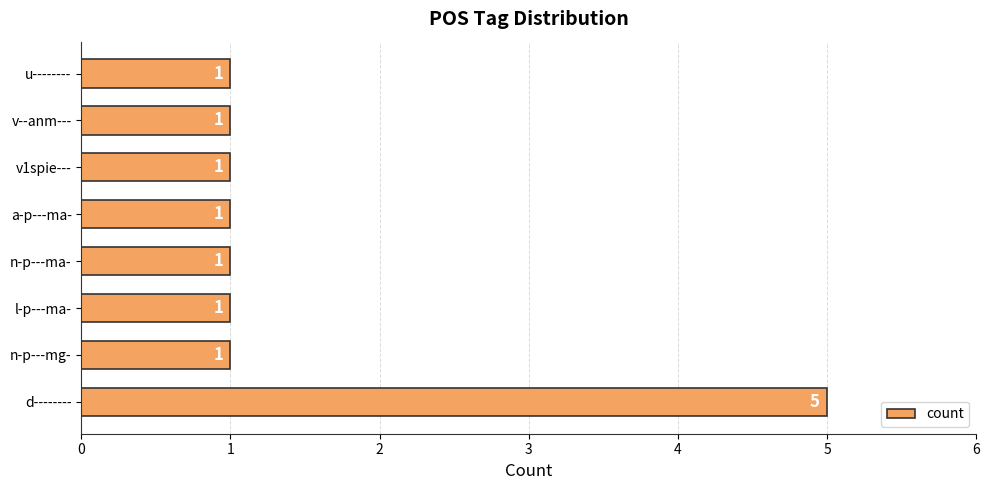

How many bars are there in total?

8